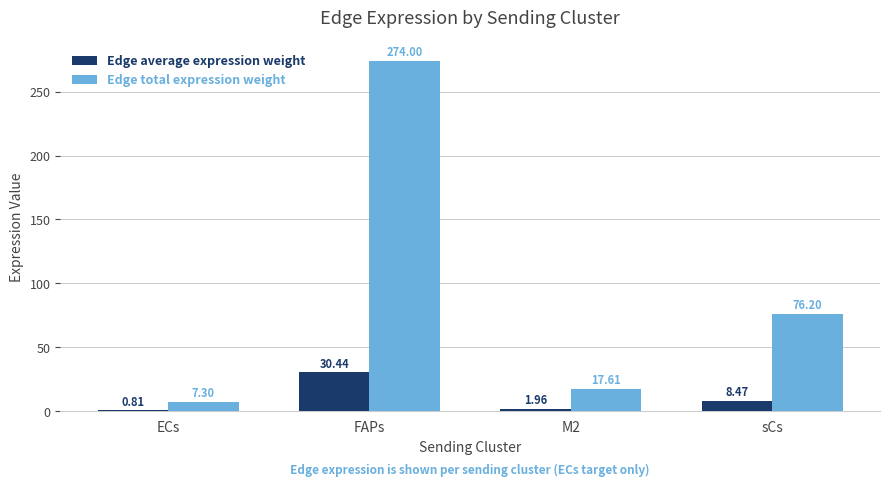

What is the spread (max minus min) of values at FAPs?

243.6